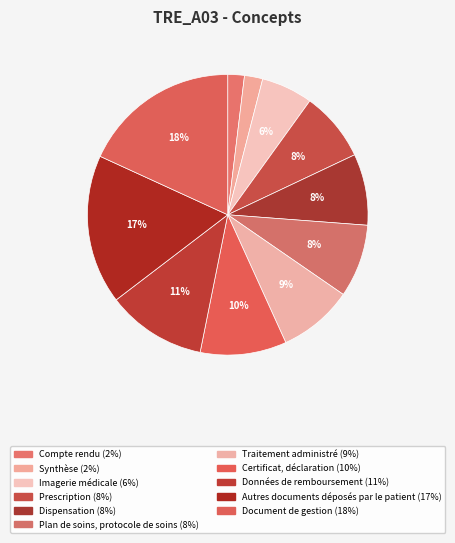

To the nearest percent, what percentage of the pie is Document de gestion?

18%